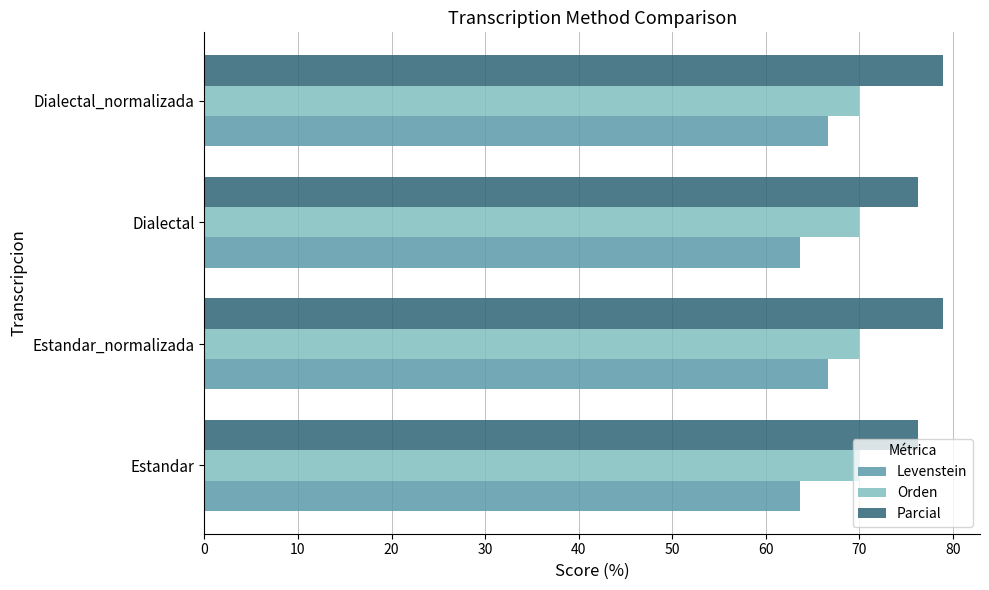

Which series has the largest total across all categories?

Parcial